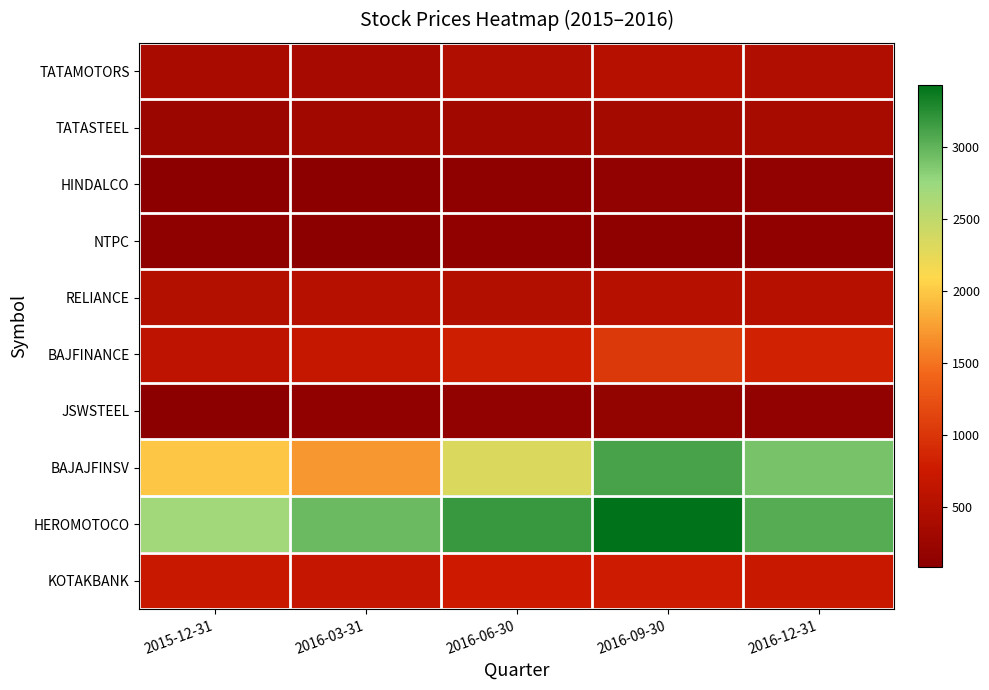

Between 2016-03-31 and 2016-09-30, which series saw the biggest shift?

BAJAJFINSV